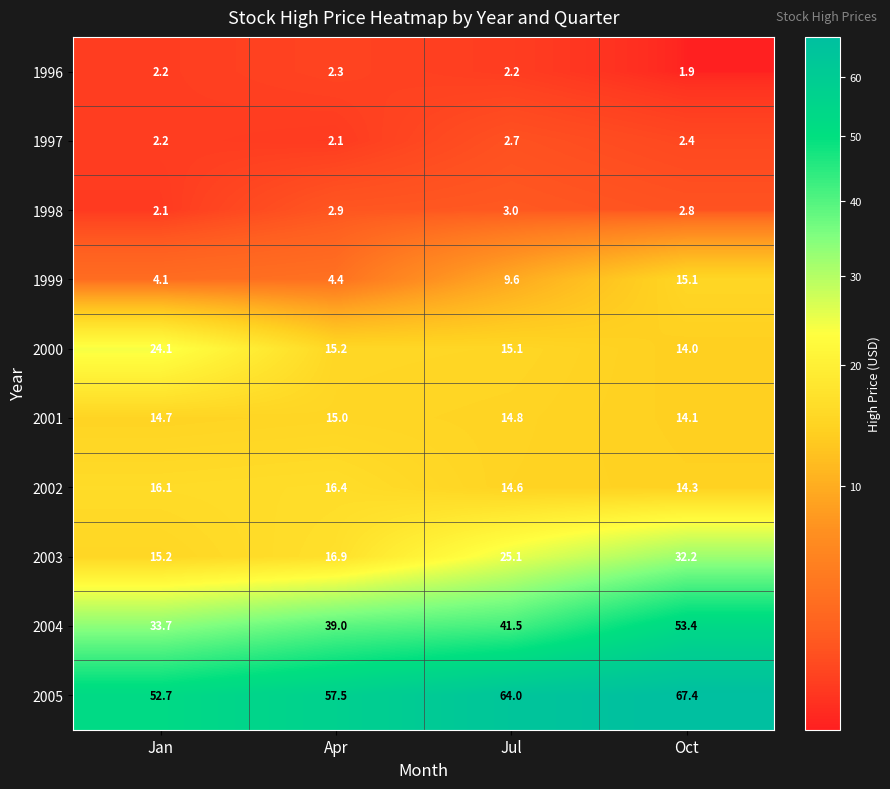

At which label does 2003 reach its minimum?

Jan